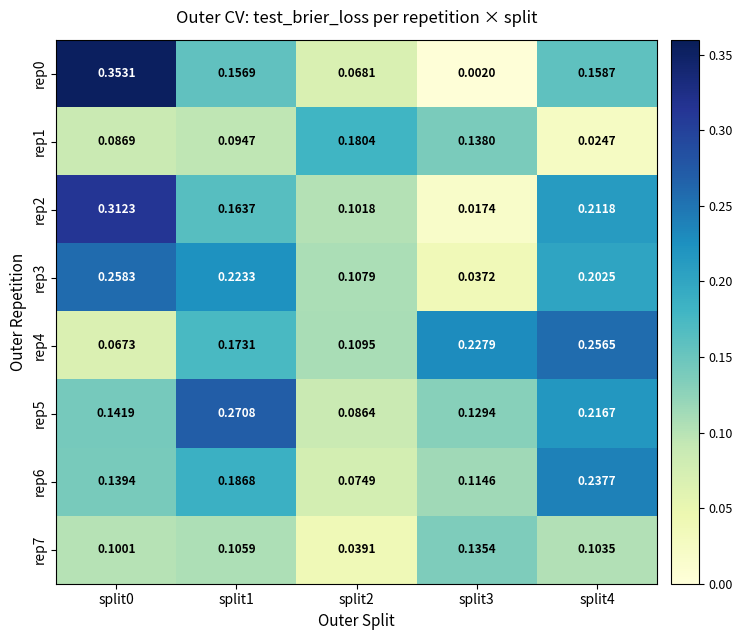

At how many categories does at least one series exceed 0?

5